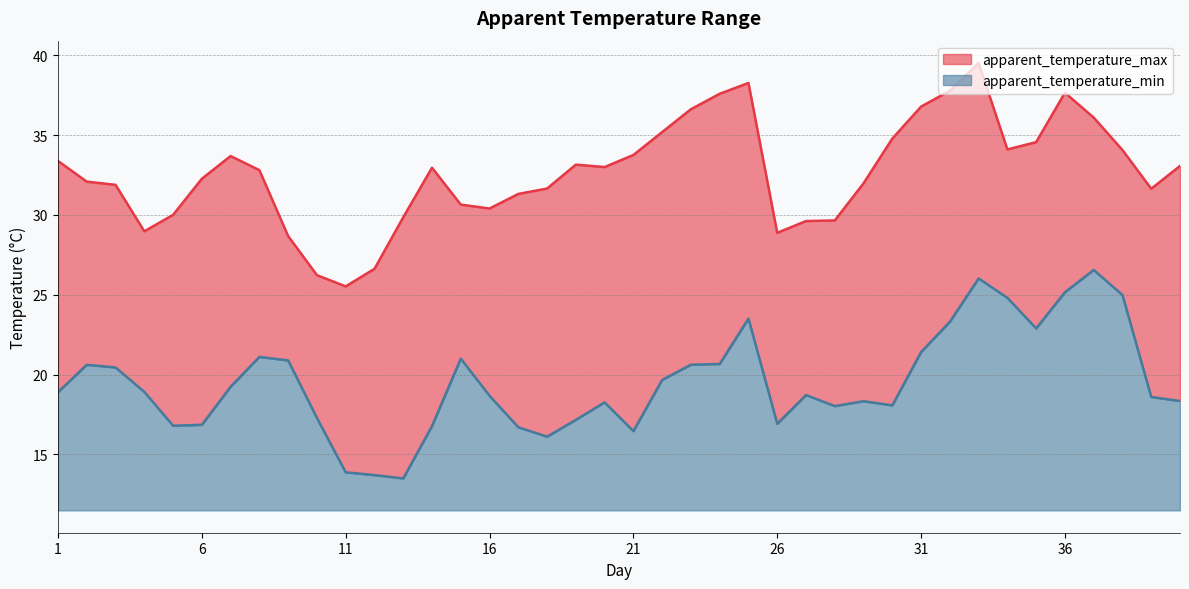

Where is apparent_temperature_max nearest to the value 32?

29